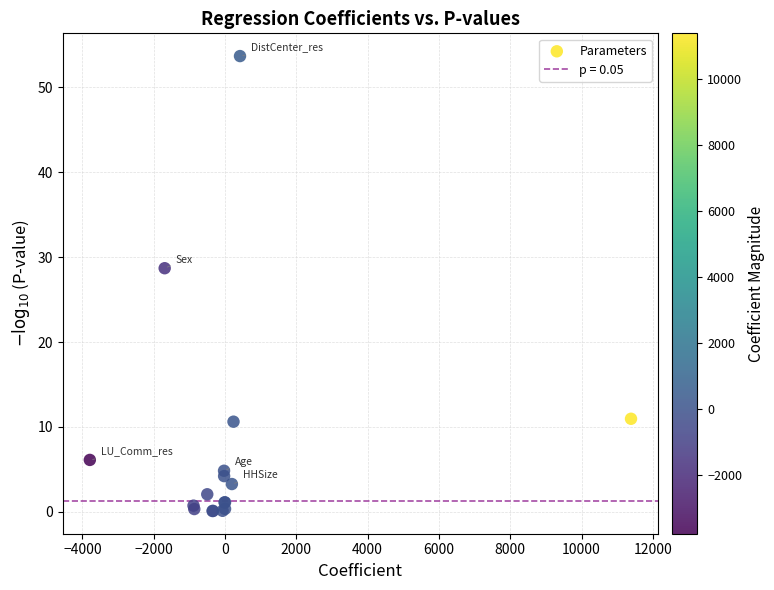

What Y value in the scatter plot is closest to 26?

28.7